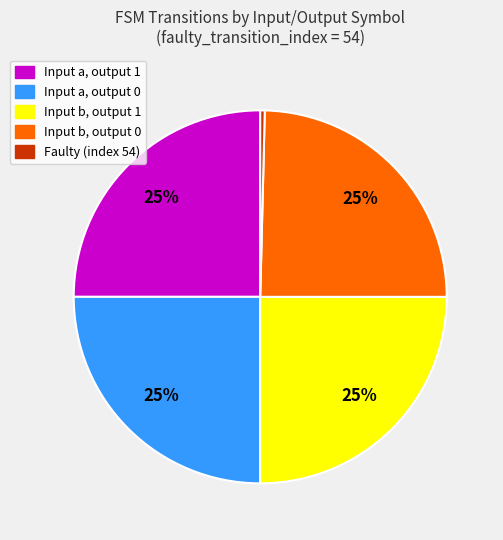

How many slices are in this pie chart?

5